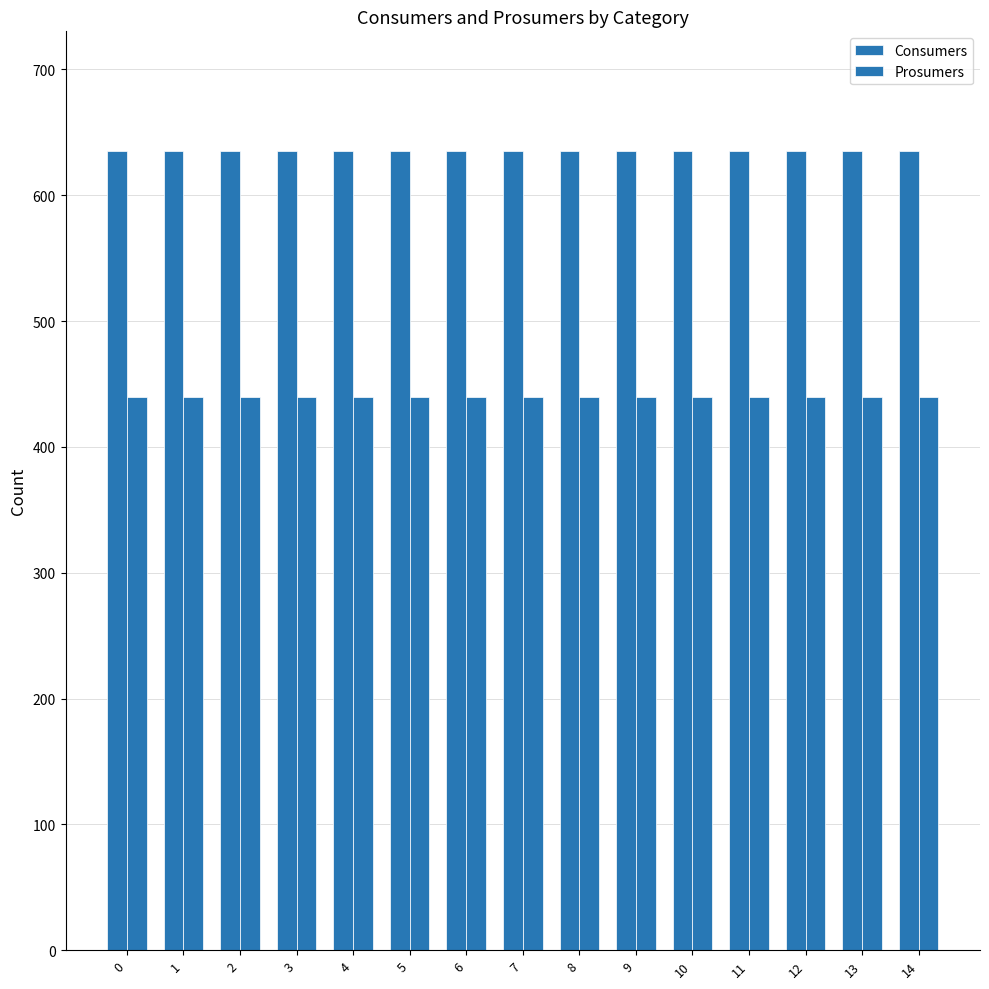

What is the minimum value for Prosumers?

440